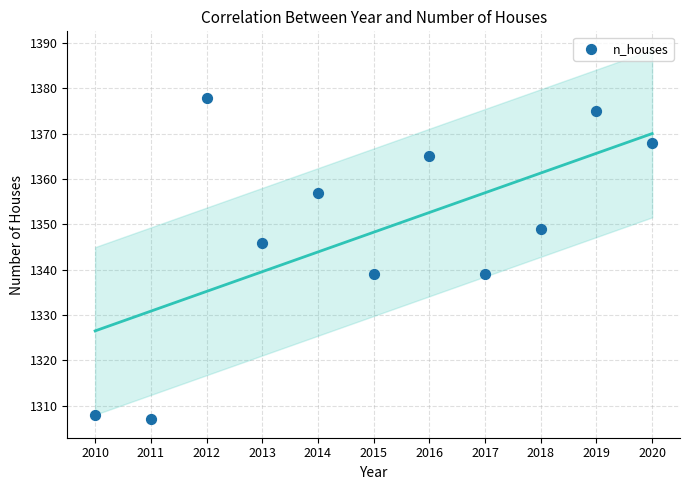

What is the average Y value?

1348